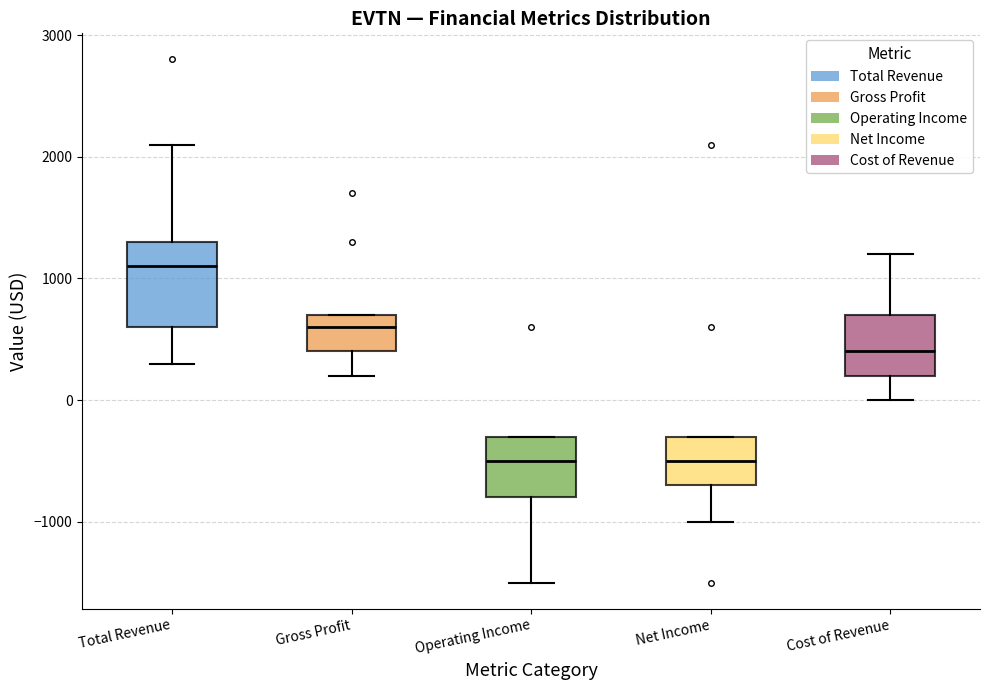

Reading left to right, read every box against the y-axis: the position of its median line, the range the box covers, and the ends of its whiskers. The values are not printed on the chart, so give them approximately, as read against the axis.

Total Revenue: median 1100, box 600 to 1300, whiskers 300 to 2100
Gross Profit: median 600, box 400 to 700, whiskers 200 to 700
Operating Income: median -500, box -800 to -300, whiskers -1500 to -300
Net Income: median -500, box -700 to -300, whiskers -1000 to -300
Cost of Revenue: median 400, box 200 to 700, whiskers 0 to 1200